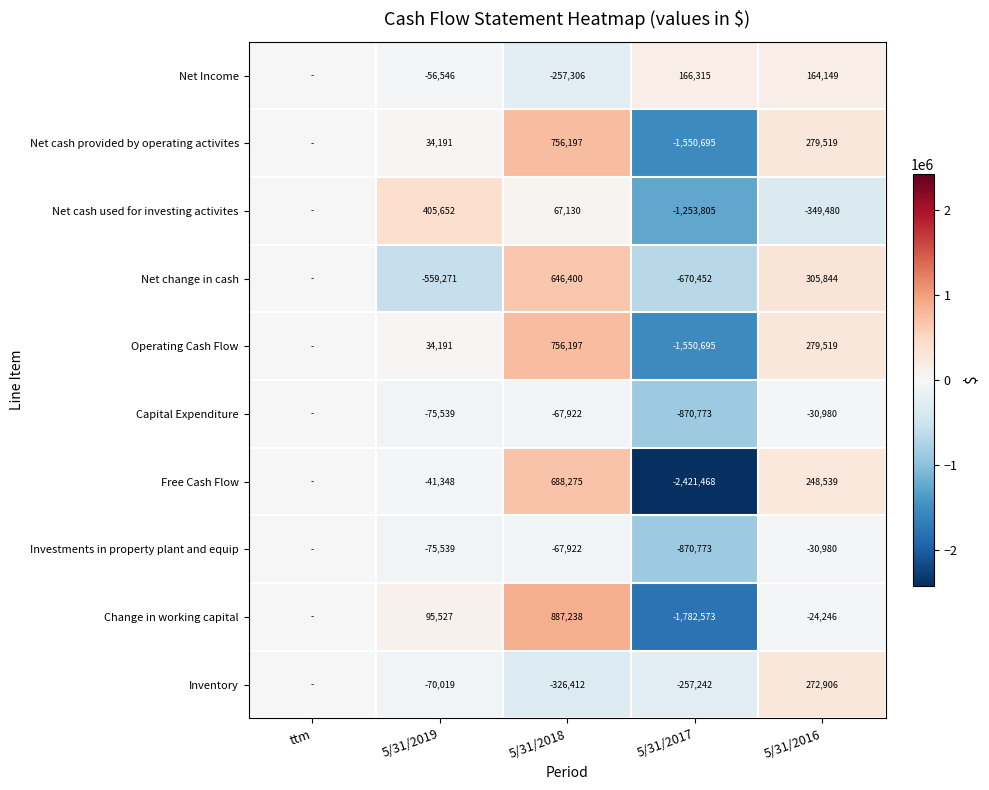

How many distinct data groups are displayed?

10